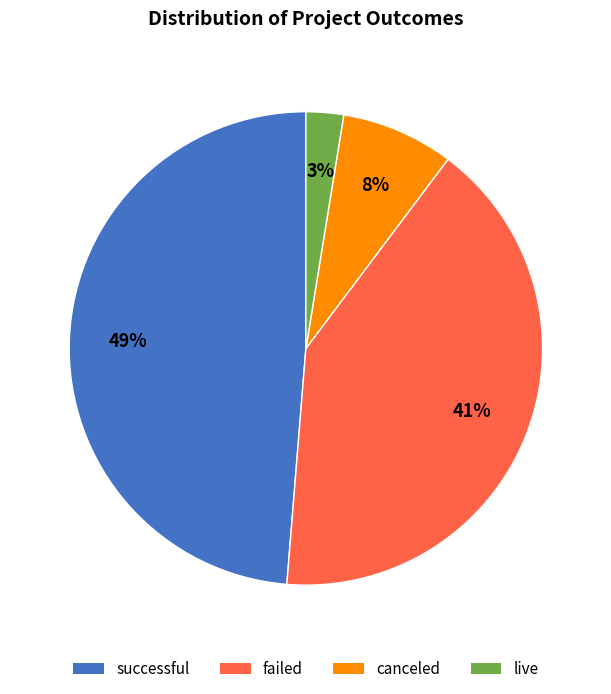

Between failed and successful, which is larger?

successful